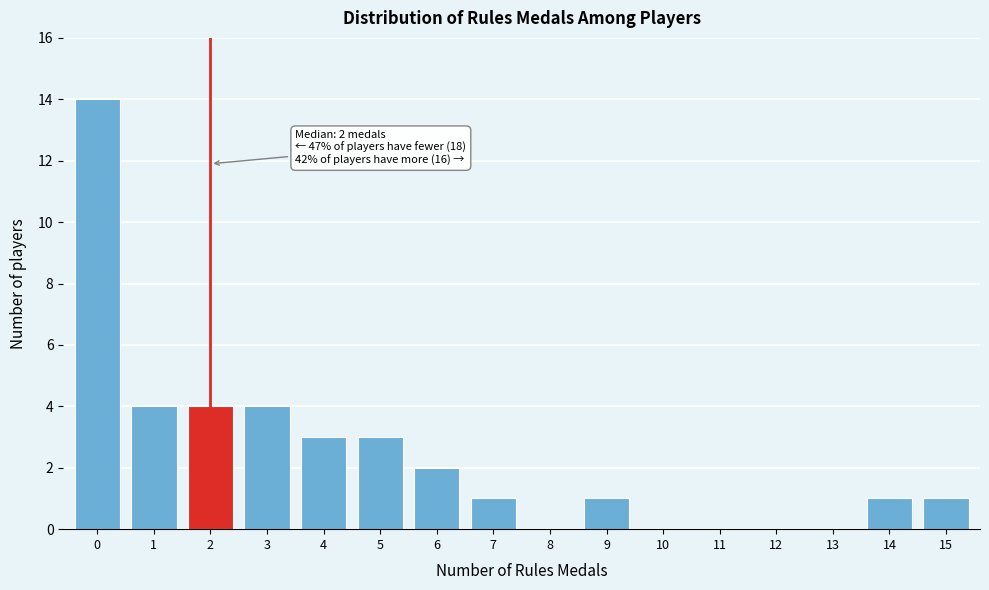

Reading left to right, extract all data points from this chart.

0=14	1=4	2=4	3=4	4=3	5=3	6=2	7=1	8=0	9=1	10=0	11=0	12=0	13=0	14=1	15=1